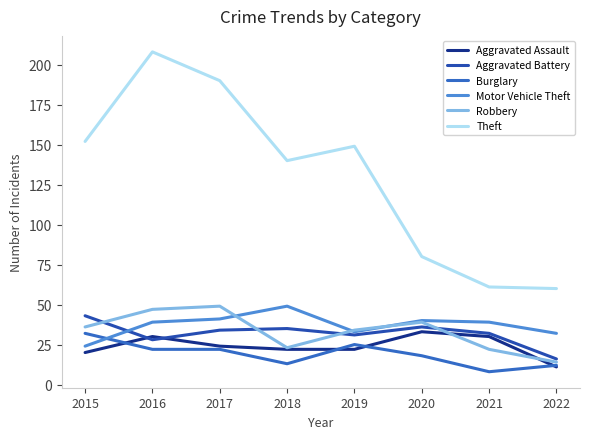

Reading left to right, transcribe all the data shown in this chart.

Aggravated Assault: 2015=20	2016=30	2017=24	2018=22	2019=22	2020=33	2021=30	2022=11
Aggravated Battery: 2015=43	2016=28	2017=34	2018=35	2019=31	2020=36	2021=32	2022=16
Burglary: 2015=32	2016=22	2017=22	2018=13	2019=25	2020=18	2021=8	2022=12
Motor Vehicle Theft: 2015=24	2016=39	2017=41	2018=49	2019=33	2020=40	2021=39	2022=32
Robbery: 2015=36	2016=47	2017=49	2018=23	2019=34	2020=39	2021=22	2022=14
Theft: 2015=152	2016=208	2017=190	2018=140	2019=149	2020=80	2021=61	2022=60